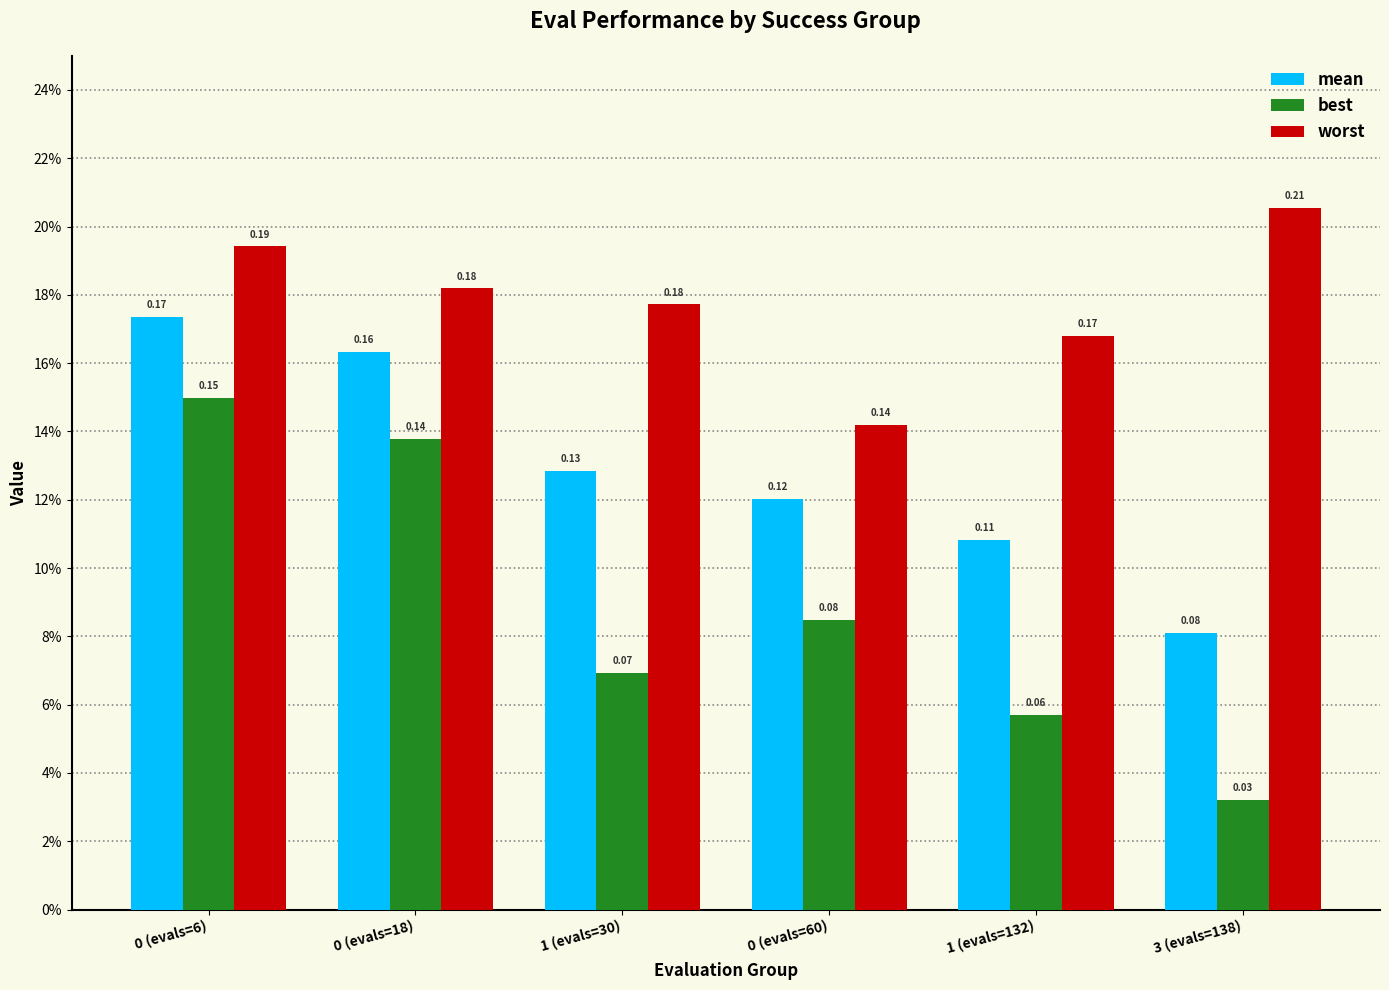

At which label is worst closest to 0?

0 (evals=60)